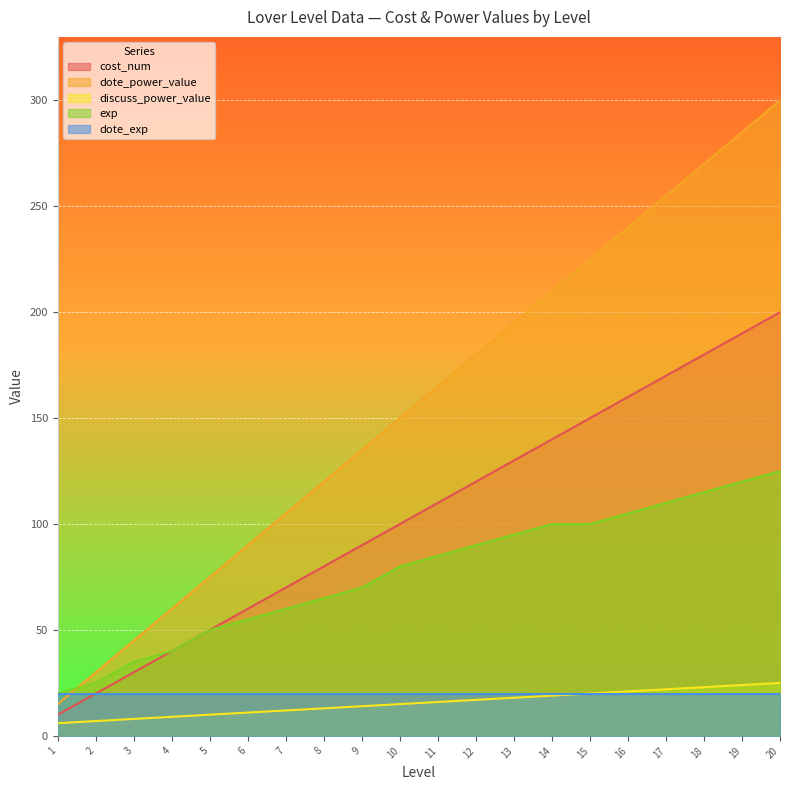

List the series in order of their peak value, highest first.

dote_power_value, cost_num, exp, discuss_power_value, dote_exp